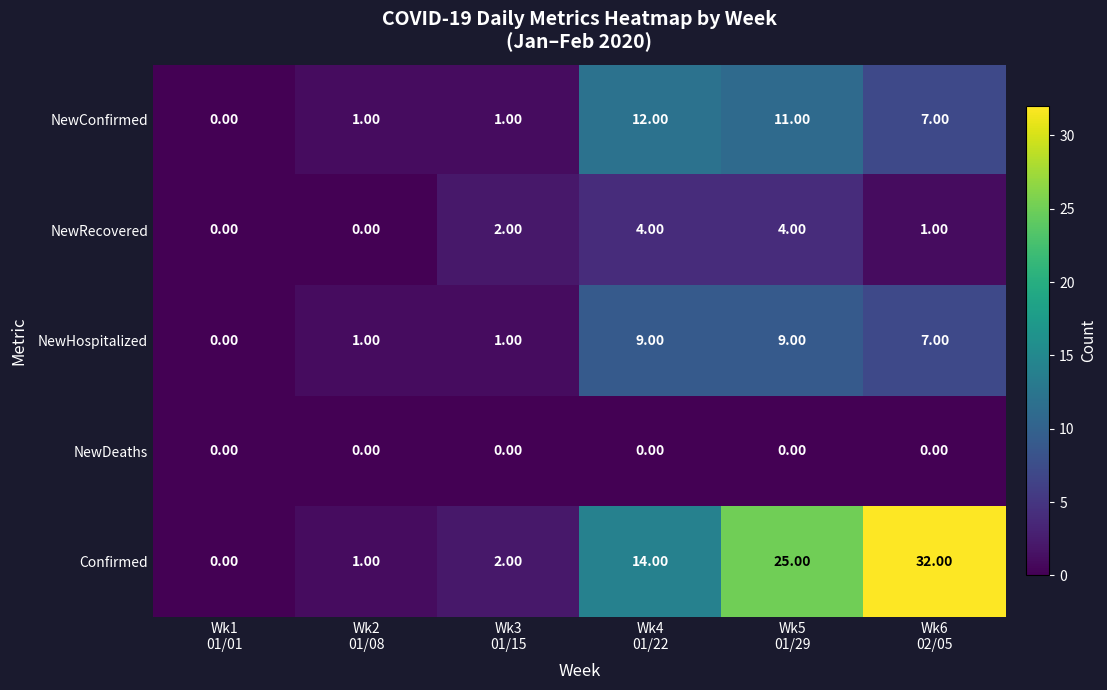

Rank the series at Wk5
01/29 from highest to lowest value.

Confirmed, NewConfirmed, NewHospitalized, NewRecovered, NewDeaths